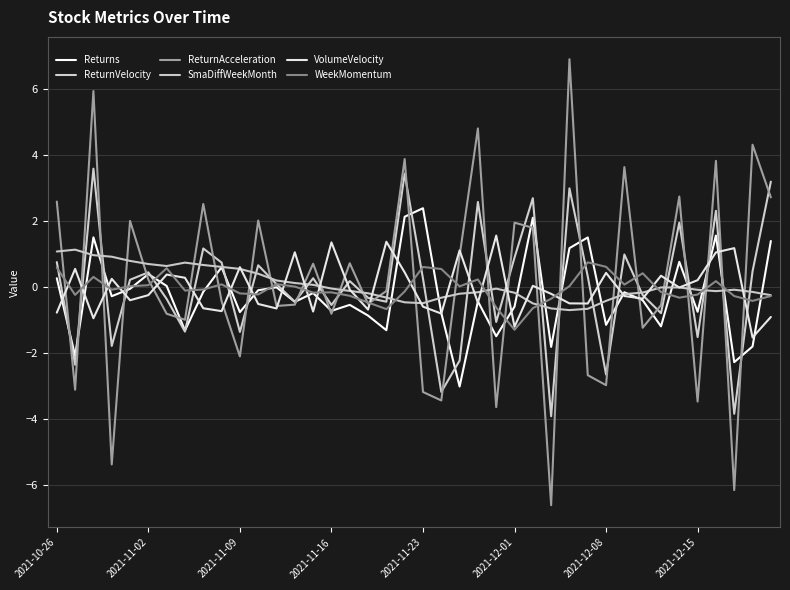

After their last crossing, which series has the higher values: ReturnVelocity or Returns?

ReturnVelocity